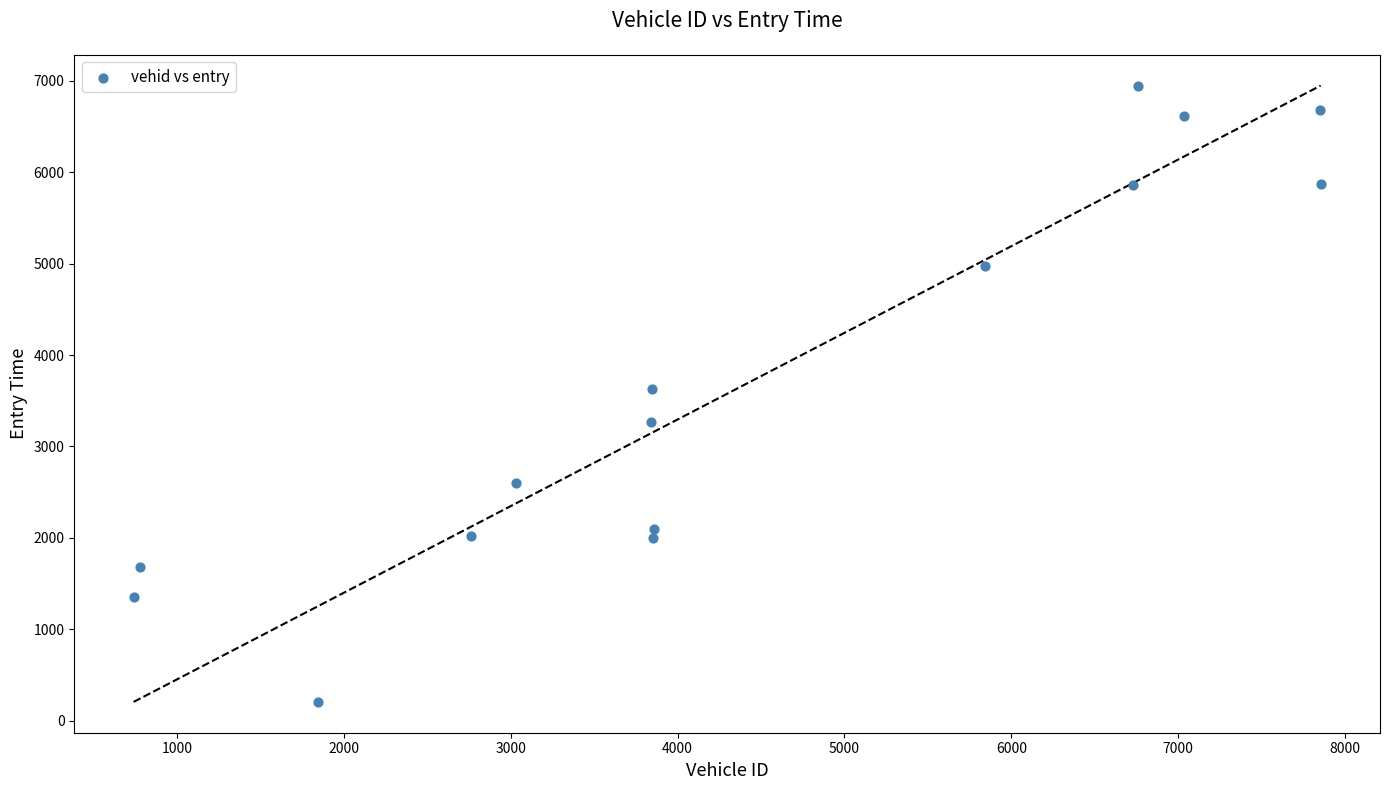

What is the range of Y values (max minus min)?

6744.4